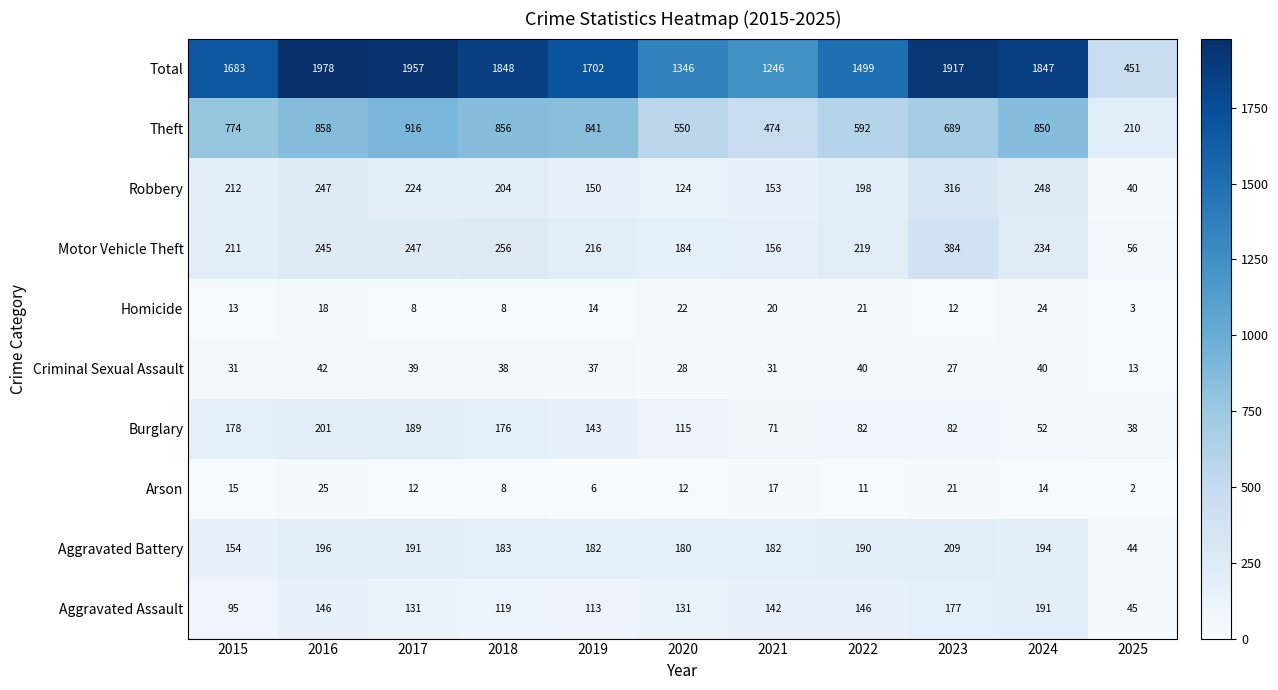

Which series has the widest spread of values?

Total